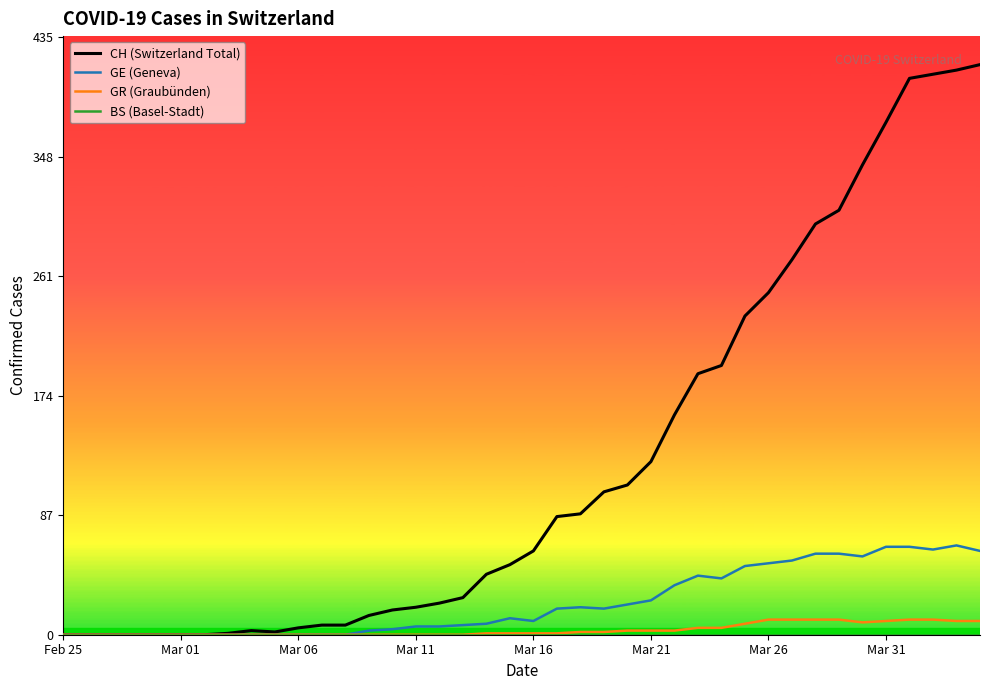

What is the greatest value displayed?

415